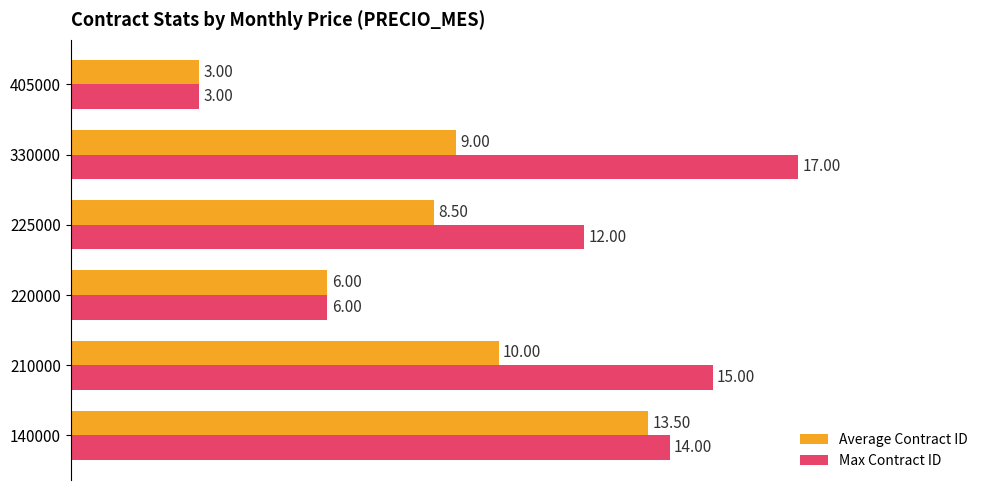

What is the difference between the maximum and minimum values in the Average Contract ID series?

10.5